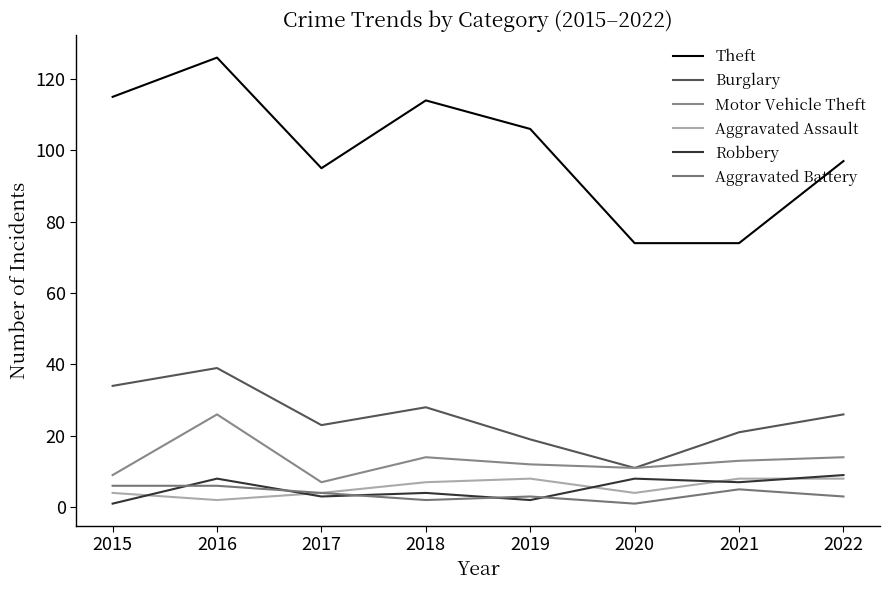

The value of Aggravated Assault at 2019 is 6. True or false?

False